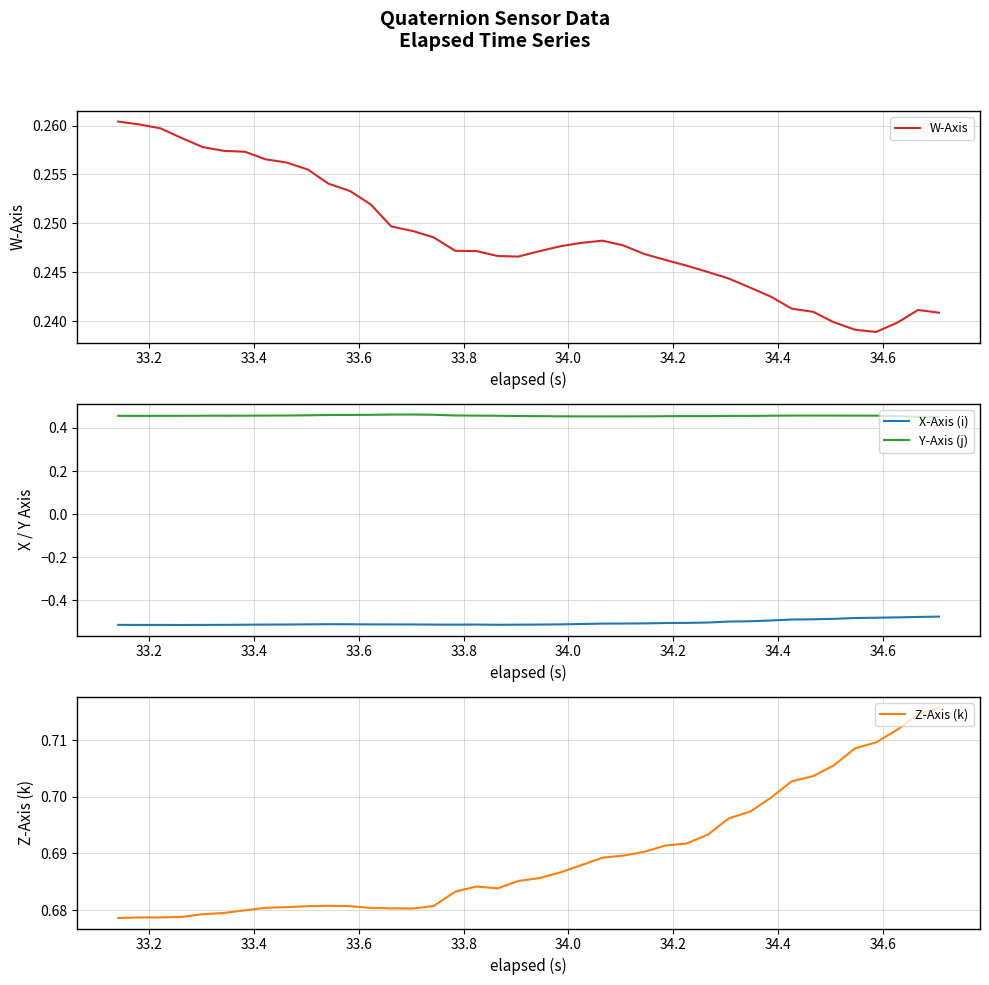

True or false: Y-Axis (j) and X-Axis (i) intersect in this chart.

False